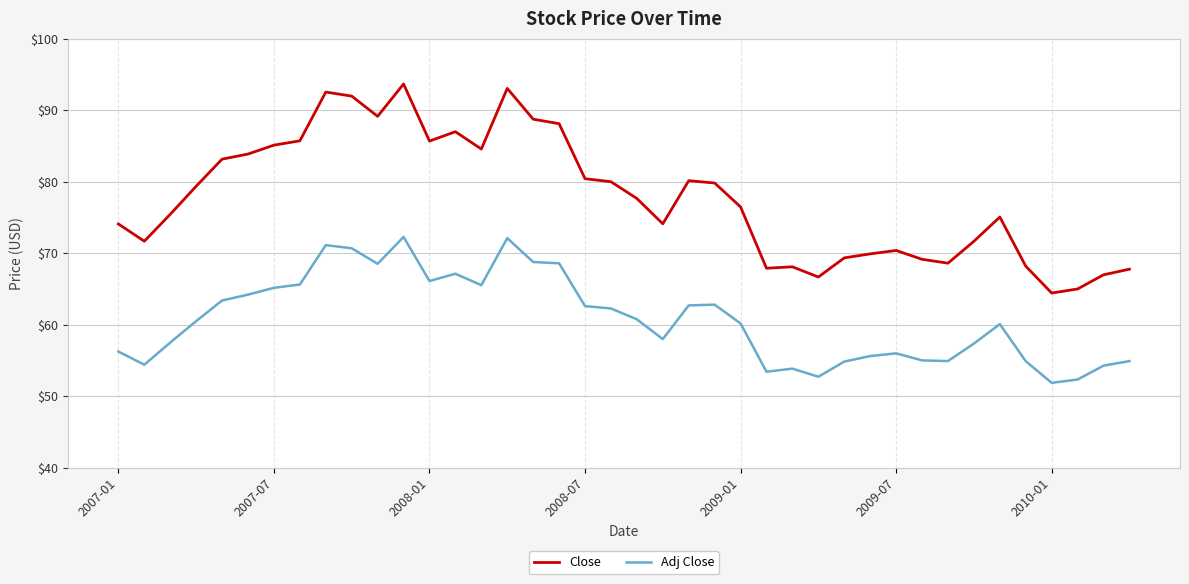

True or false: Close and Adj Close intersect in this chart.

False